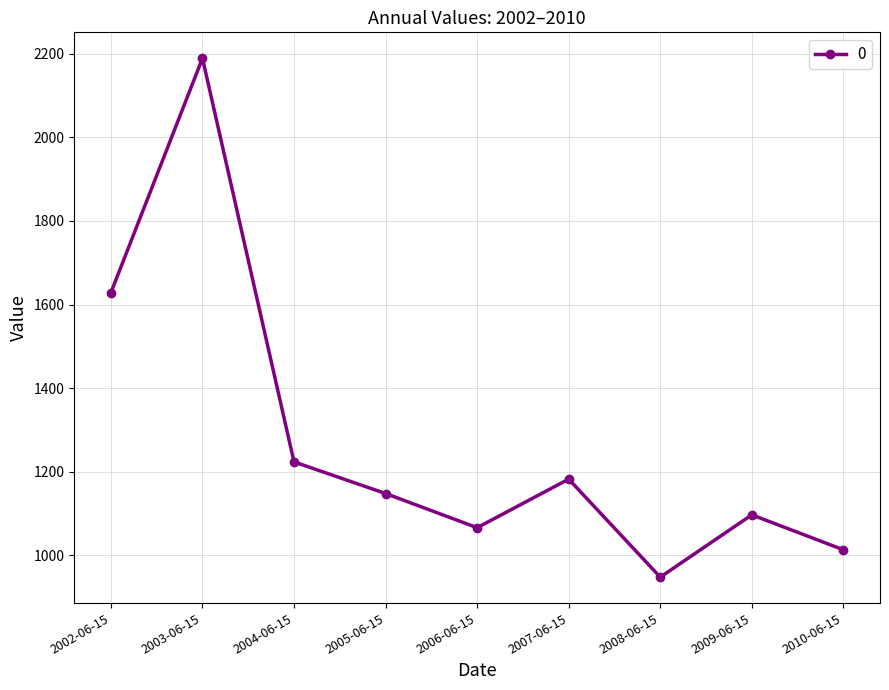

Where does the data first go above 1147?

2002-06-15